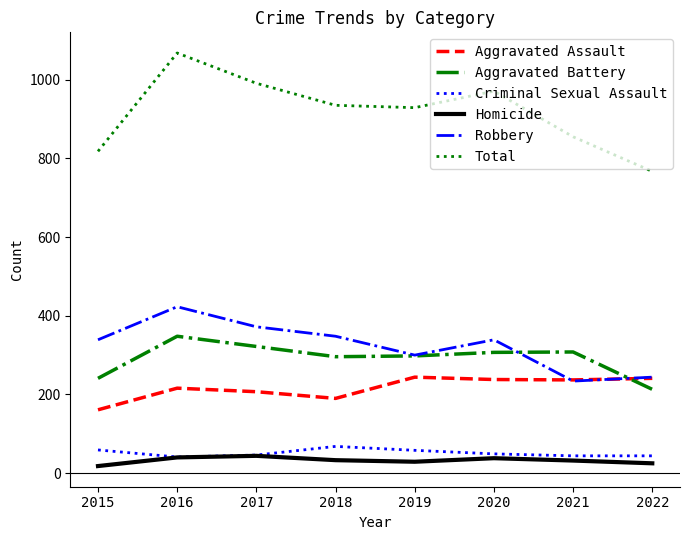

Does the chart display data point markers on the line(s)?

No